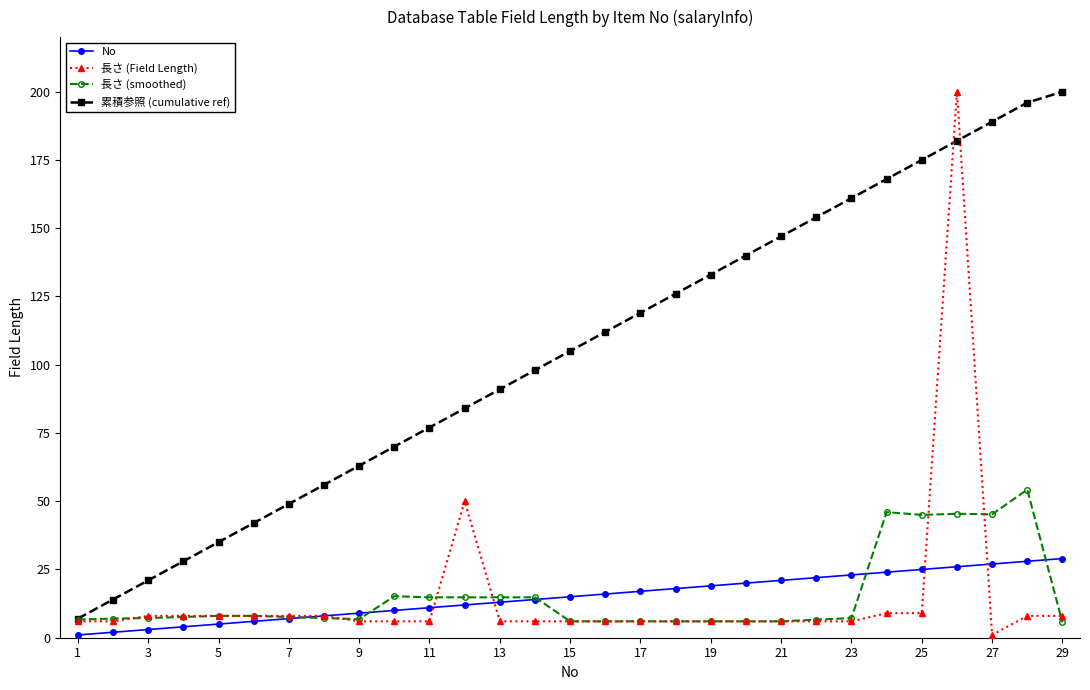

What is the lowest value of the 長さ (smoothed) series?

5.7